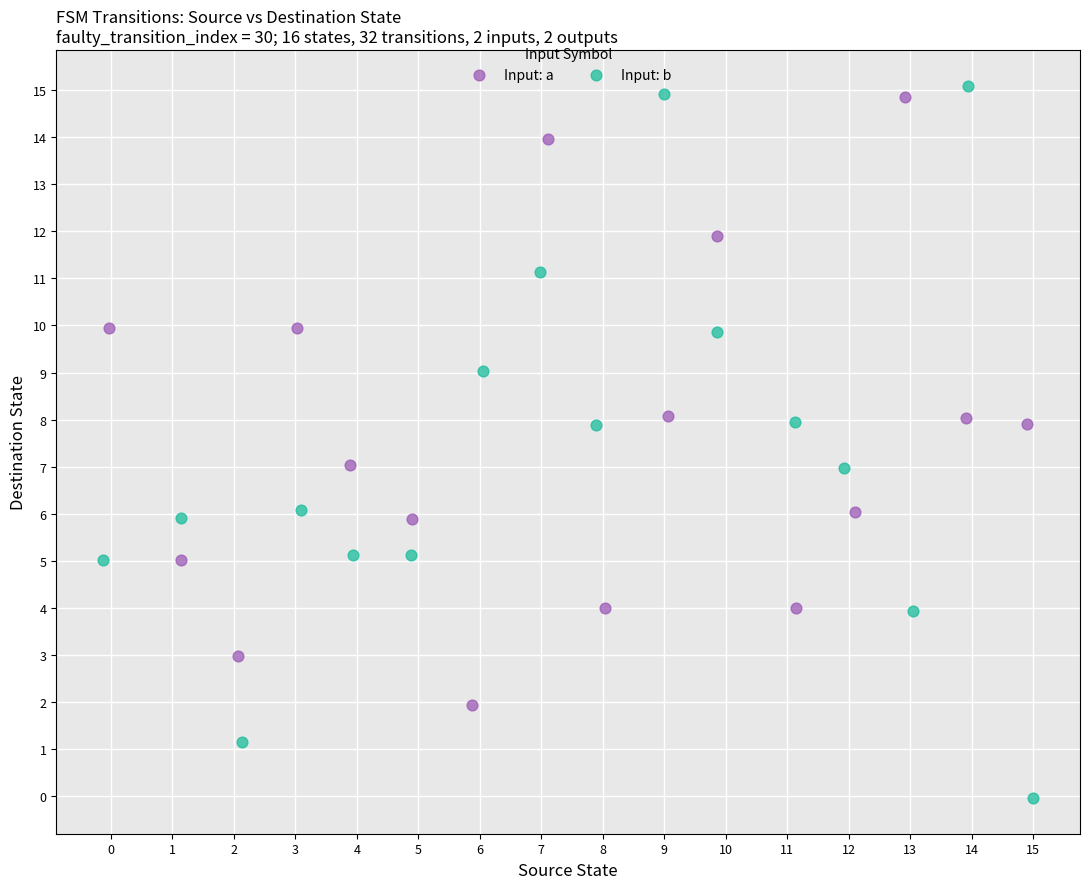

Which series has the widest spread of Y values?

Input: b